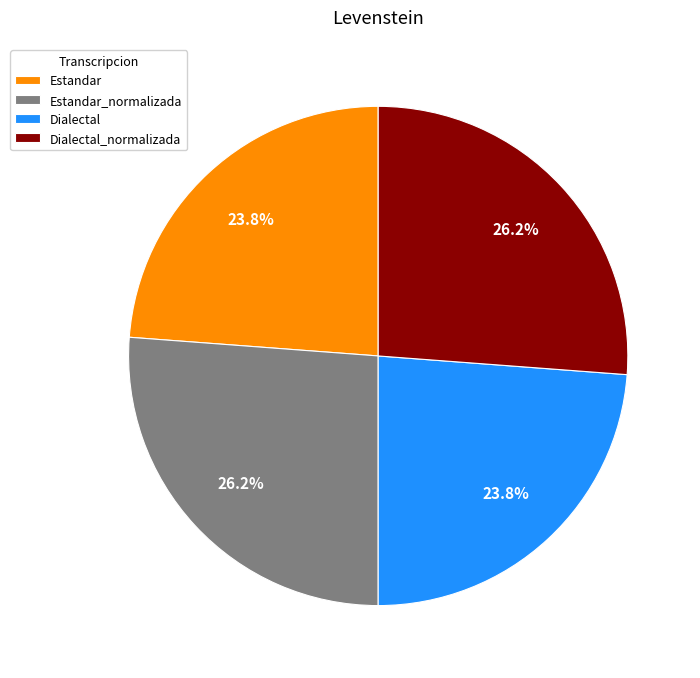

Does Estandar represent more than half of the total?

No